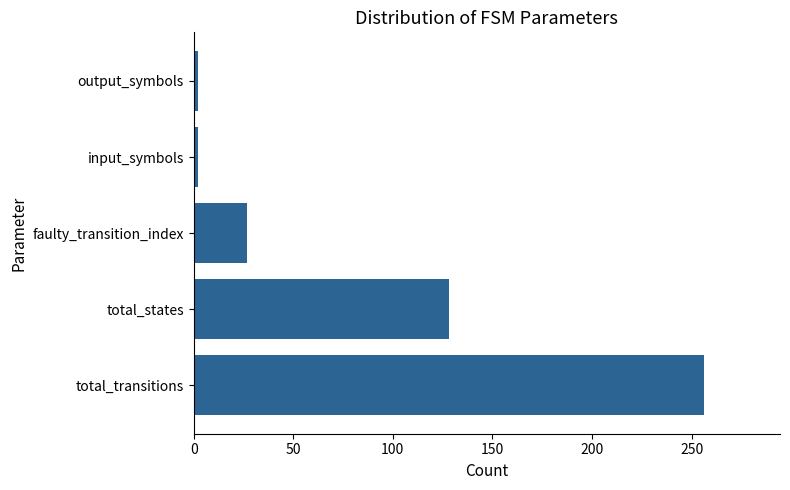

Which label corresponds to the largest value in the chart?

total_transitions